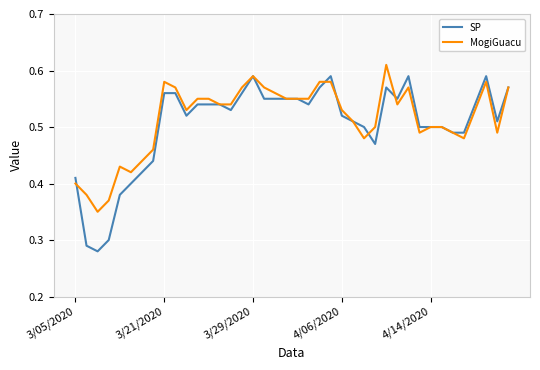

Which series has the largest range (max minus min)?

SP